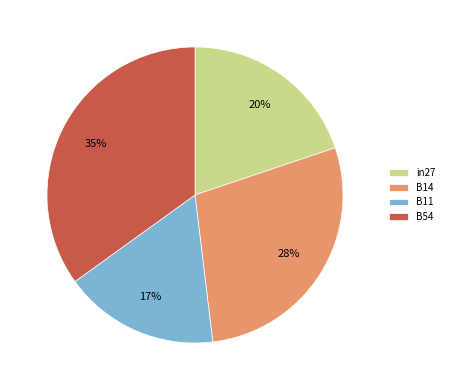

Which slice is the smallest?

B11